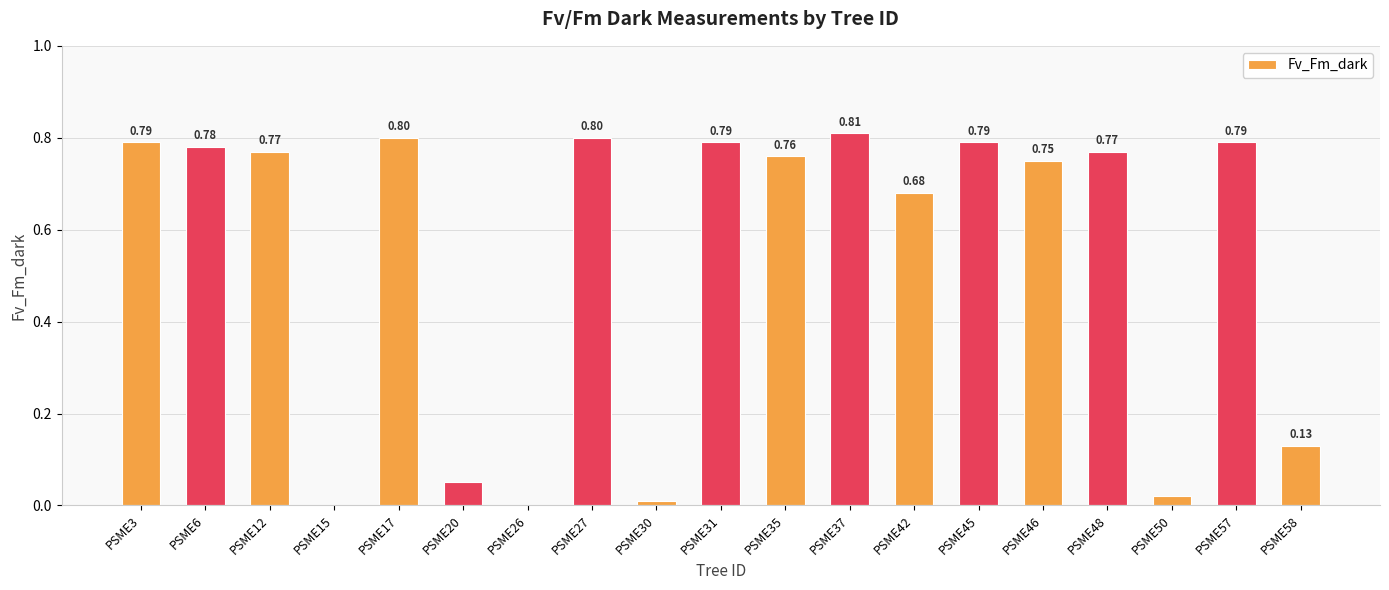

What is the sum of the values at PSME3 and PSME46?

1.5